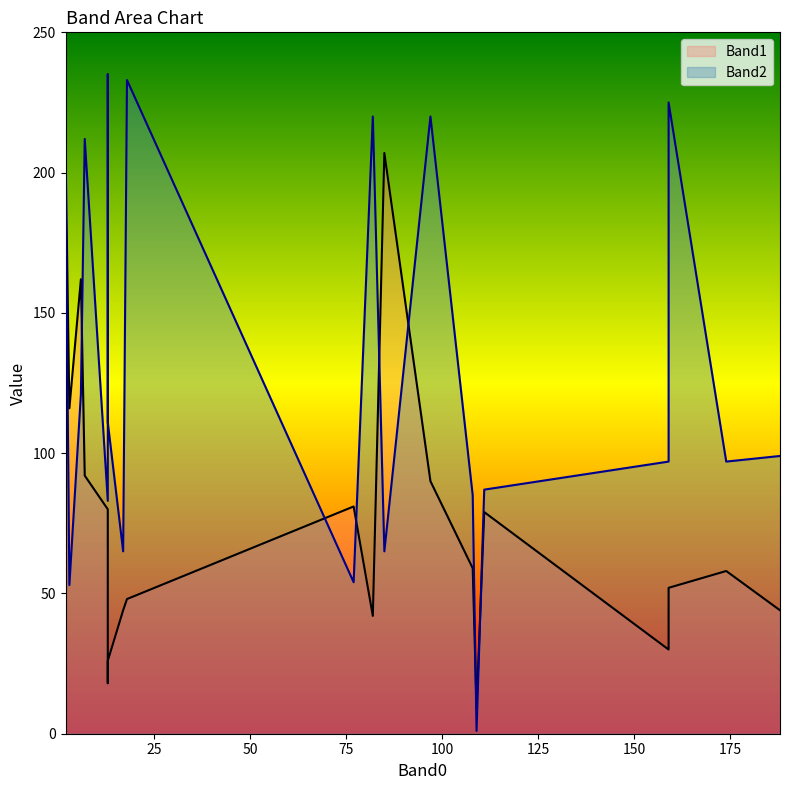

True or false: Band1_line has a value of 13 at 14.

False